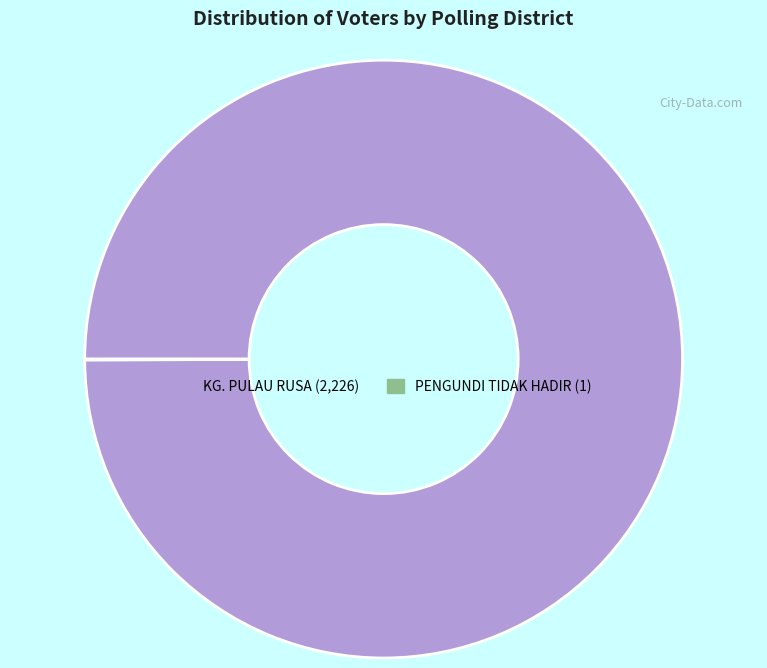

Which category has the biggest portion of the pie?

KG. PULAU RUSA